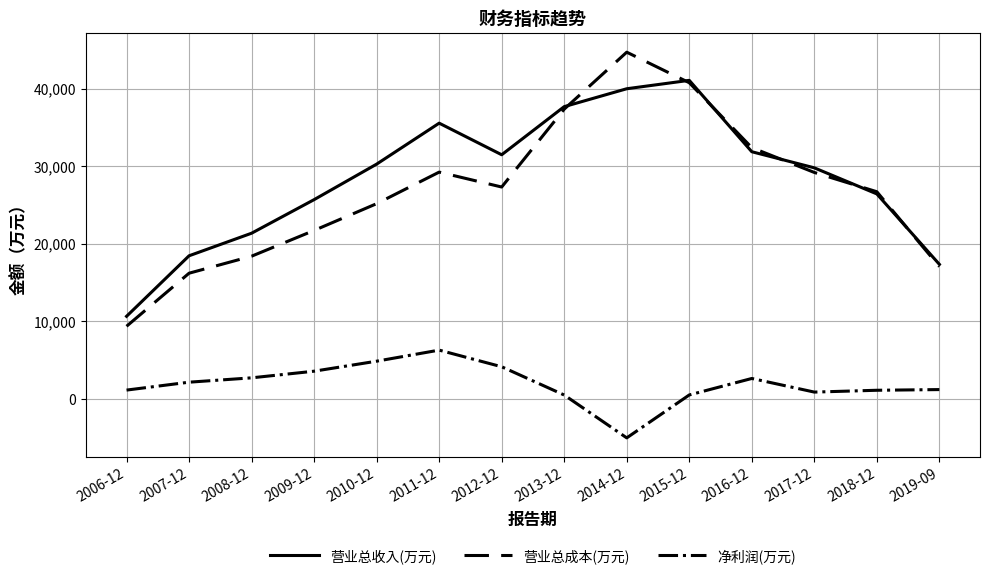

What is the smallest value displayed?

-5042